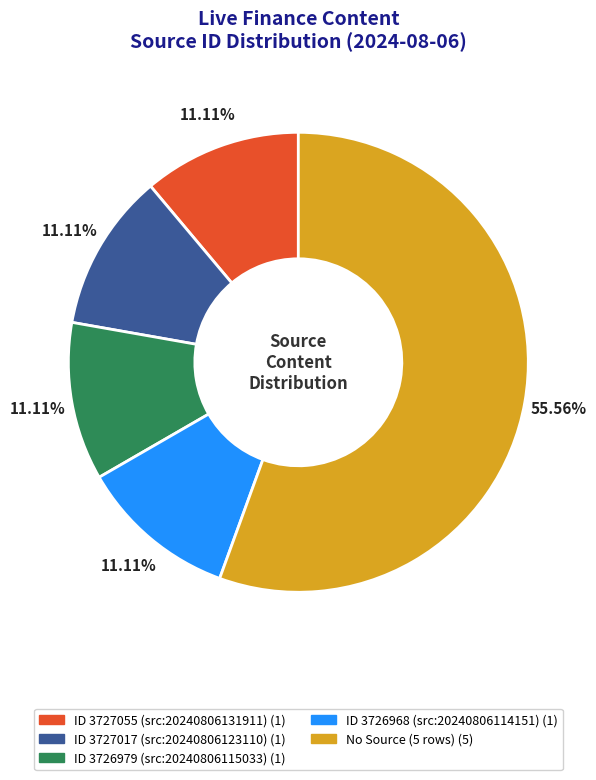

How many segments does this pie chart have?

5